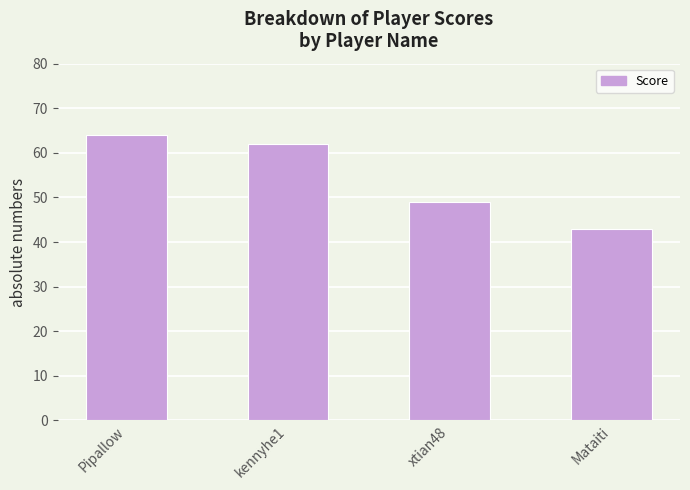

What is the approximate value at kennyhe1, to the nearest 10?

60